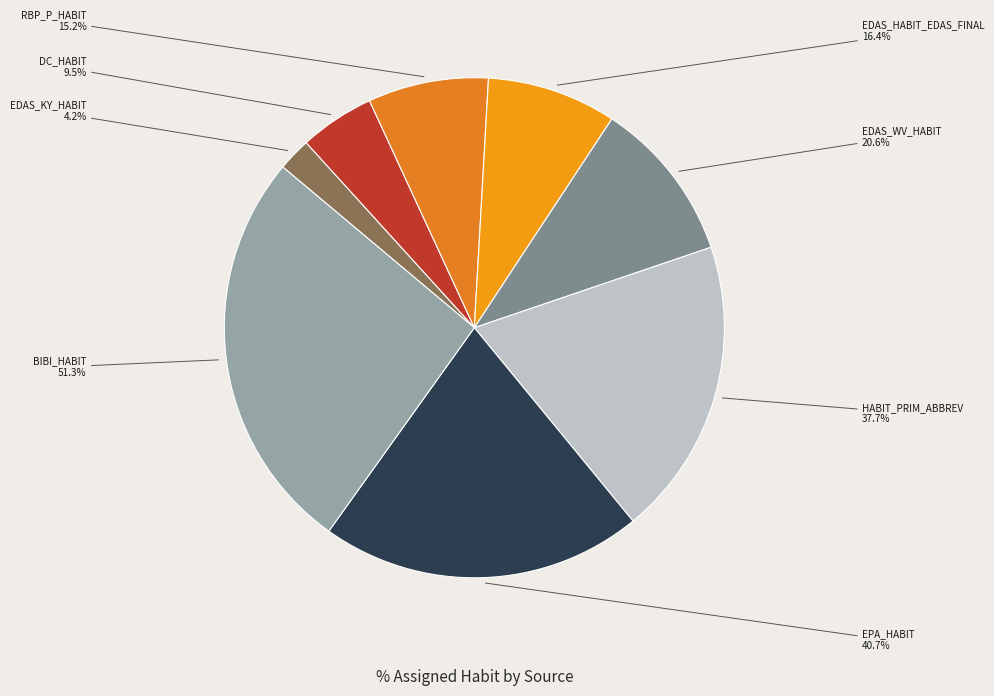

What is the ratio of the value at RBP_P_HABIT to the value at HABIT_PRIM_ABBREV?

0.4